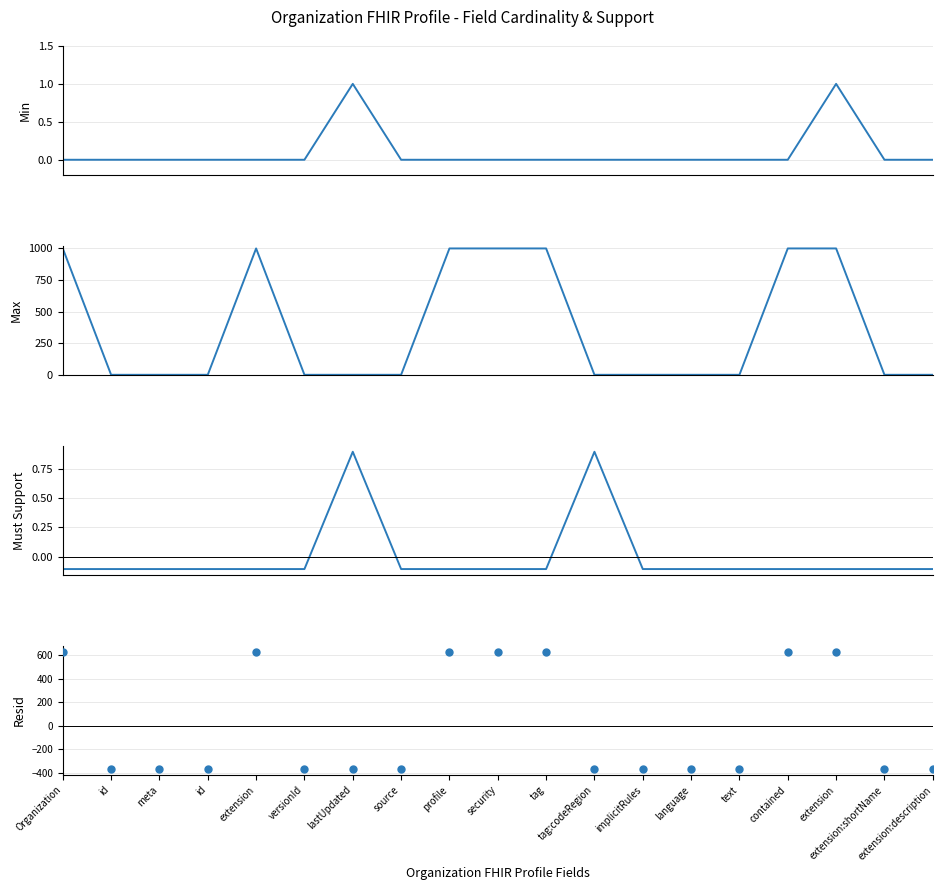

What is the total value across all series at tag?

1629.2